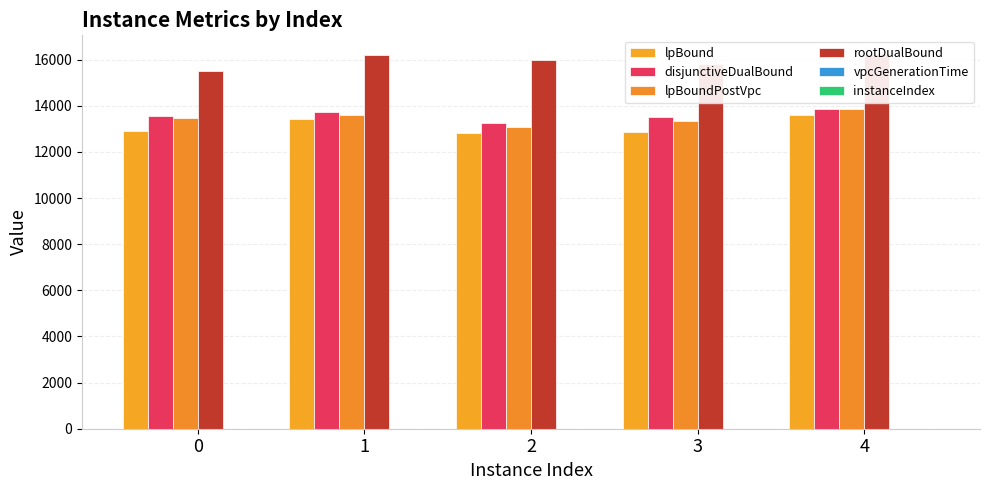

What is the highest value of the lpBoundPostVpc series?

13872.0